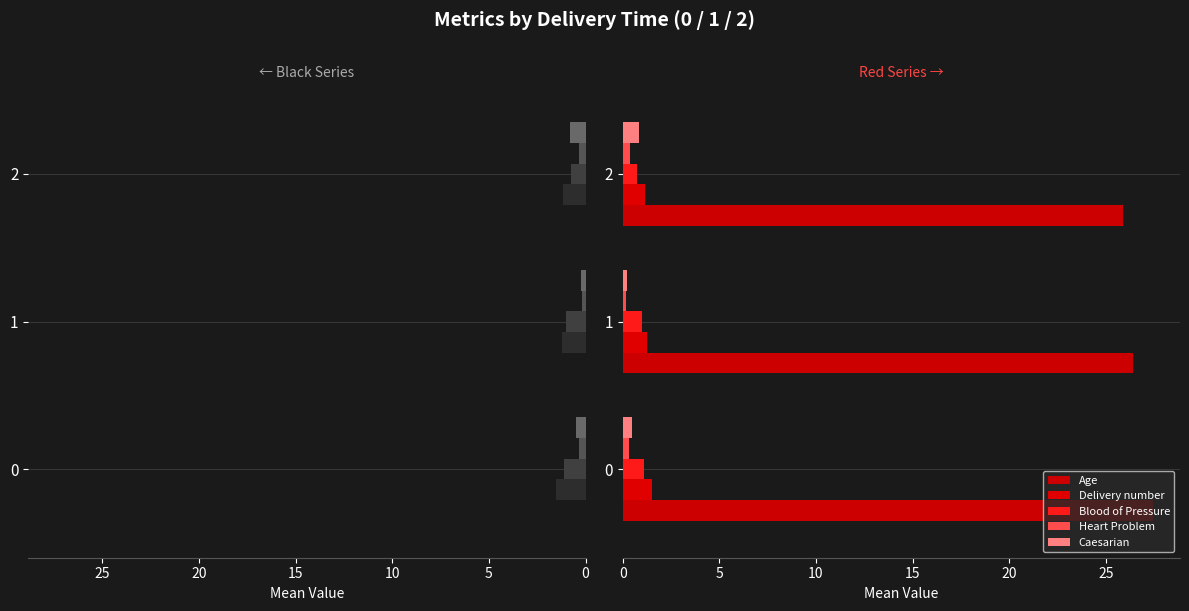

True or false: Age has a value of 11.3 at 2.

False